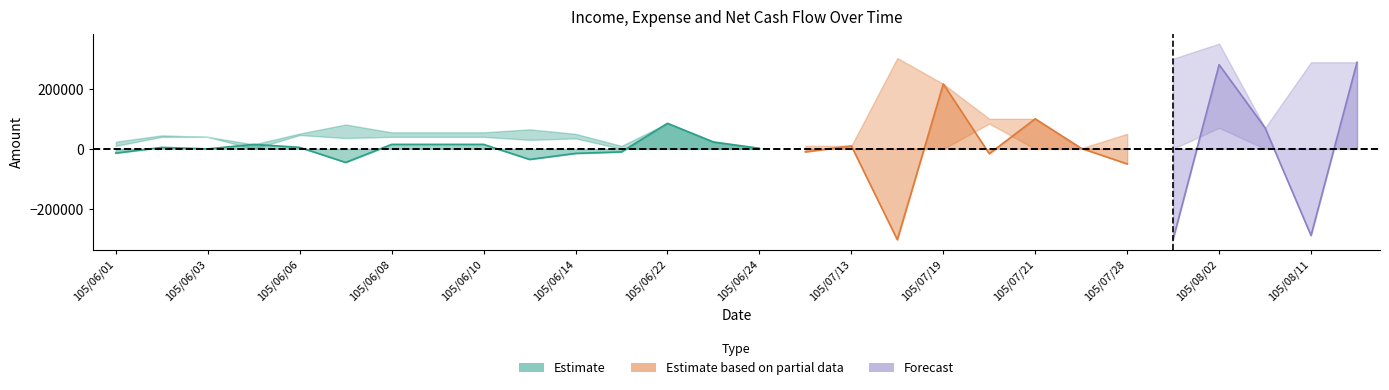

The Net series shows 70000 at 105/08/05. True or false?

True